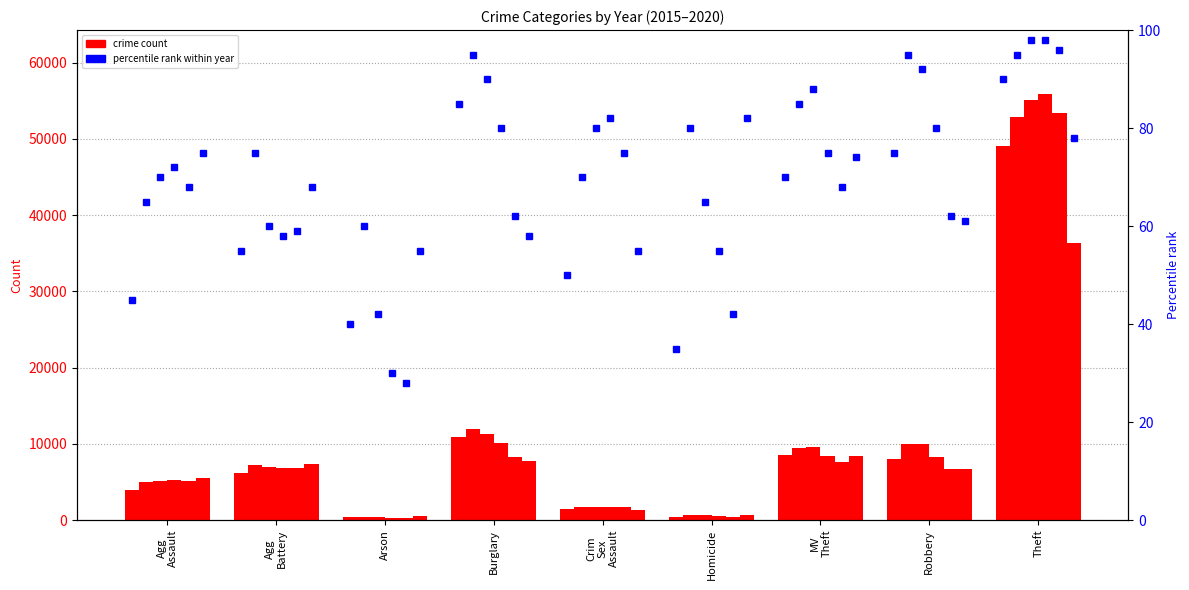

What is the label of the 5th bar from the right?

Crim
Sex
Assault